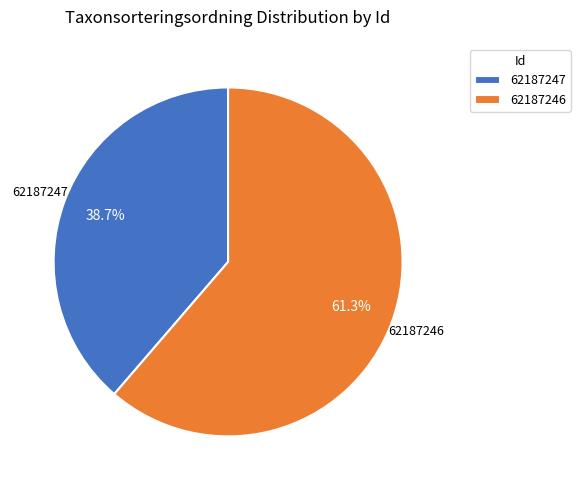

Which slice is the largest?

62187246